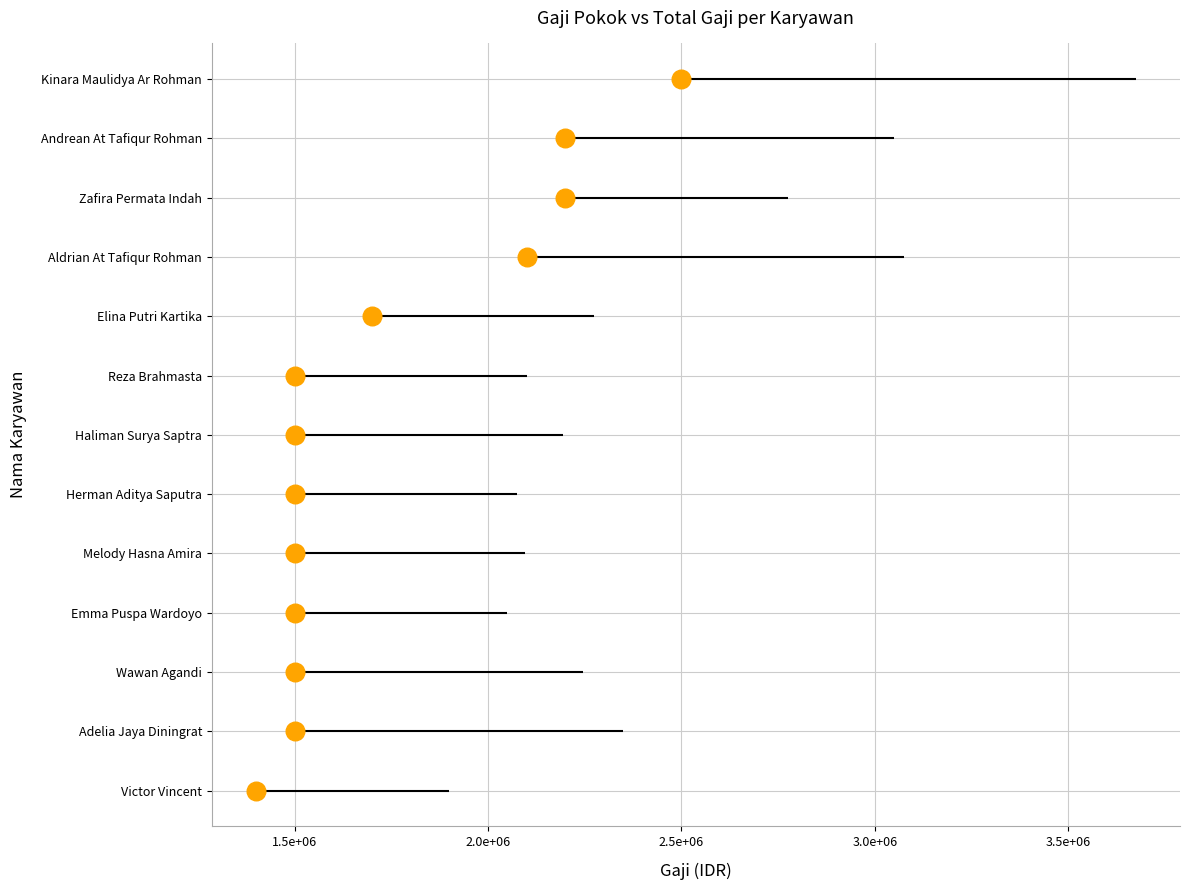

Which has a higher value, 1.5e+06 or 1.5e+06?

1.5e+06